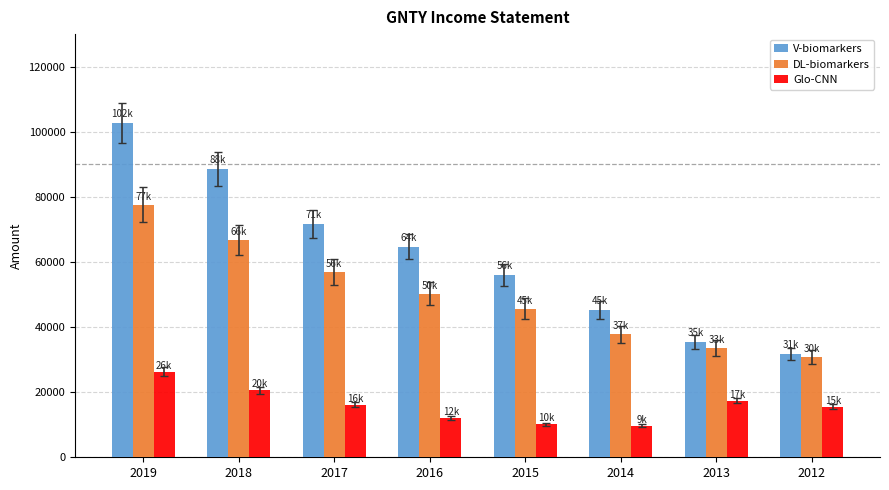

List the series in order of their peak value, highest first.

V-biomarkers, DL-biomarkers, Glo-CNN